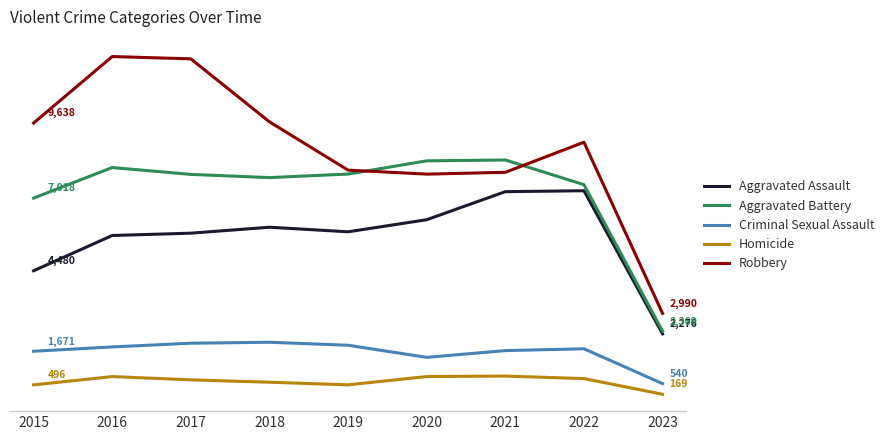

Which category has the highest value in the Robbery series?

2016